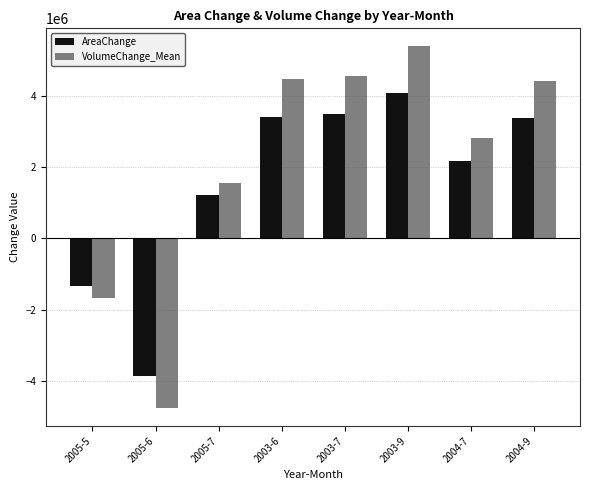

List the series in order of their peak value, lowest first.

AreaChange, VolumeChange_Mean